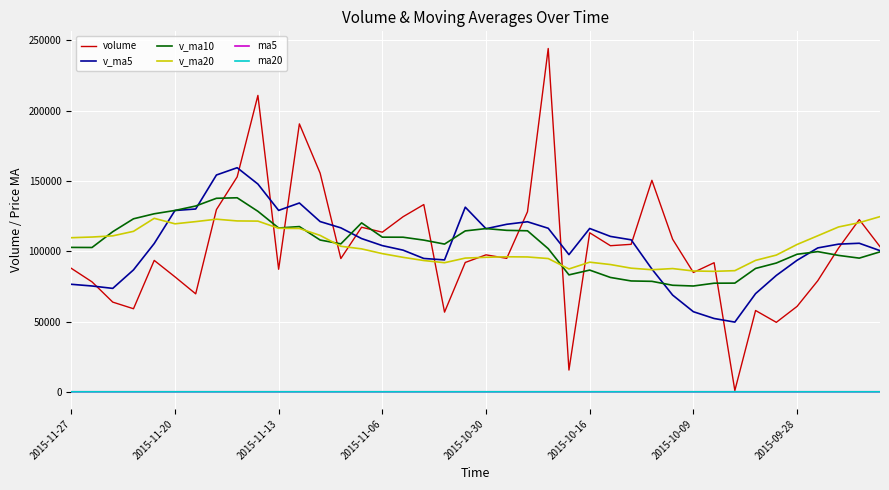

How many series are shown in this chart?

6